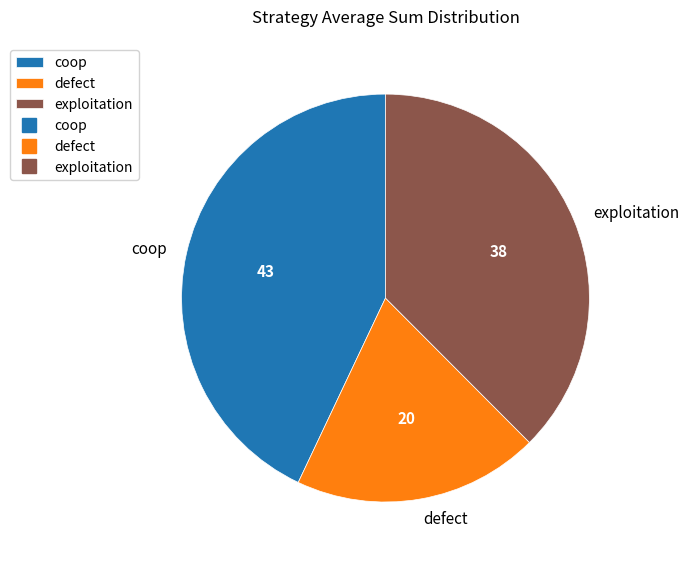

True or false: defect accounts for 20% of the total.

True